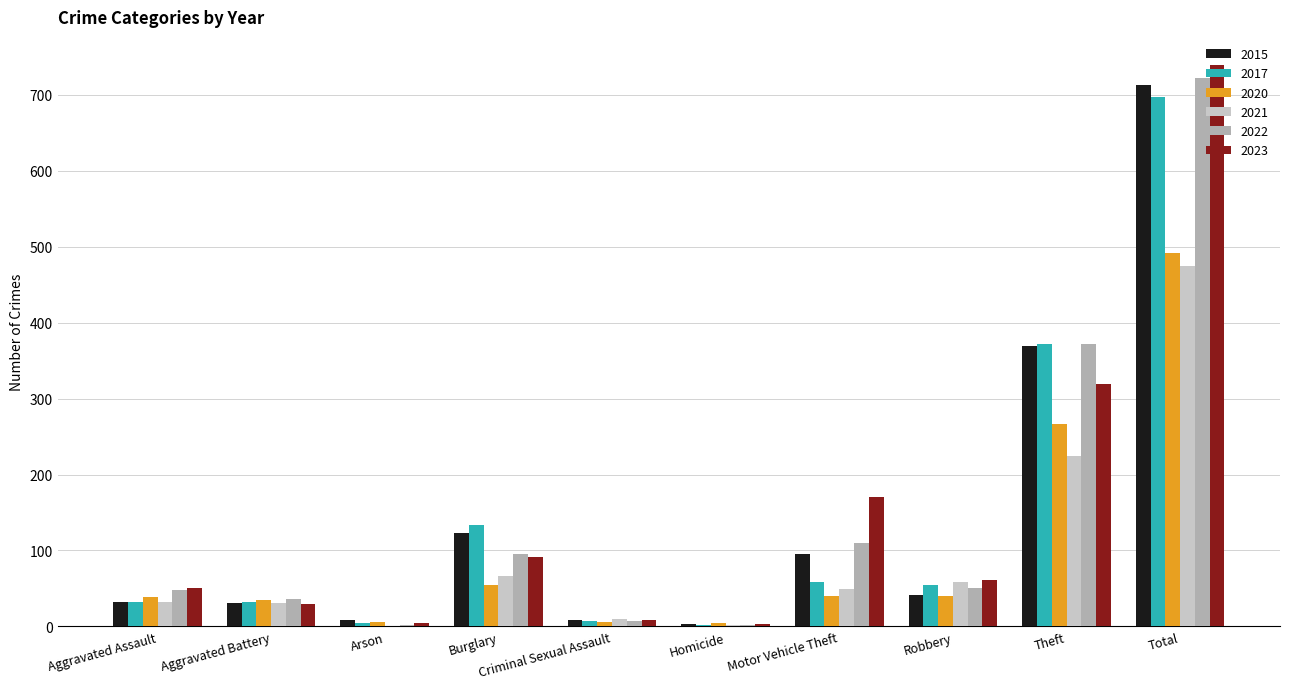

The 2023 series shows 739 at Total. True or false?

True